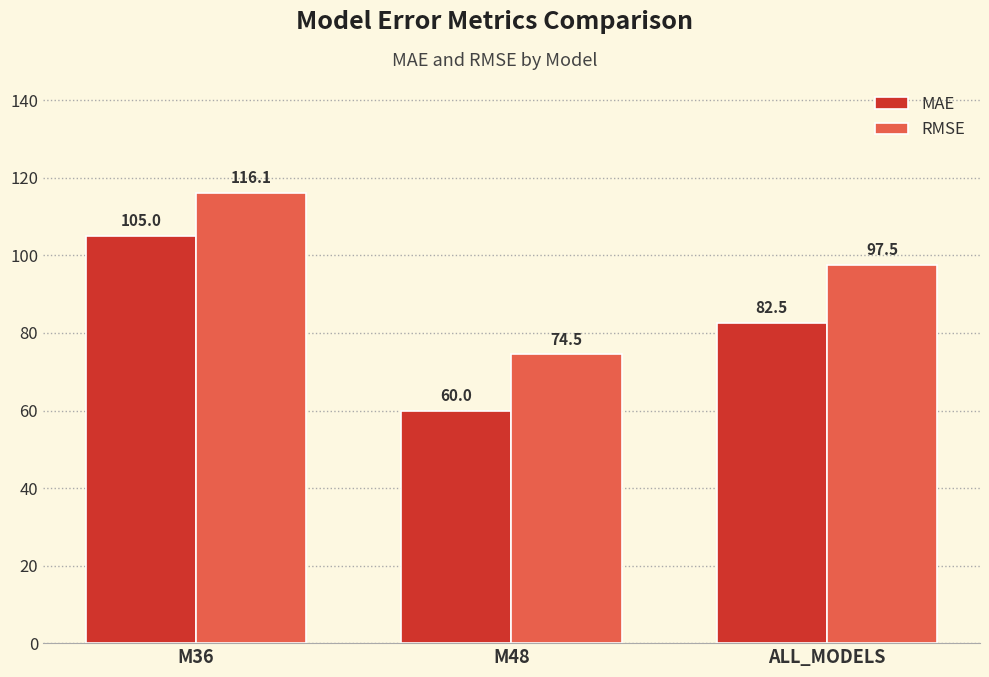

Which series changed the most between M36 and ALL_MODELS?

MAE